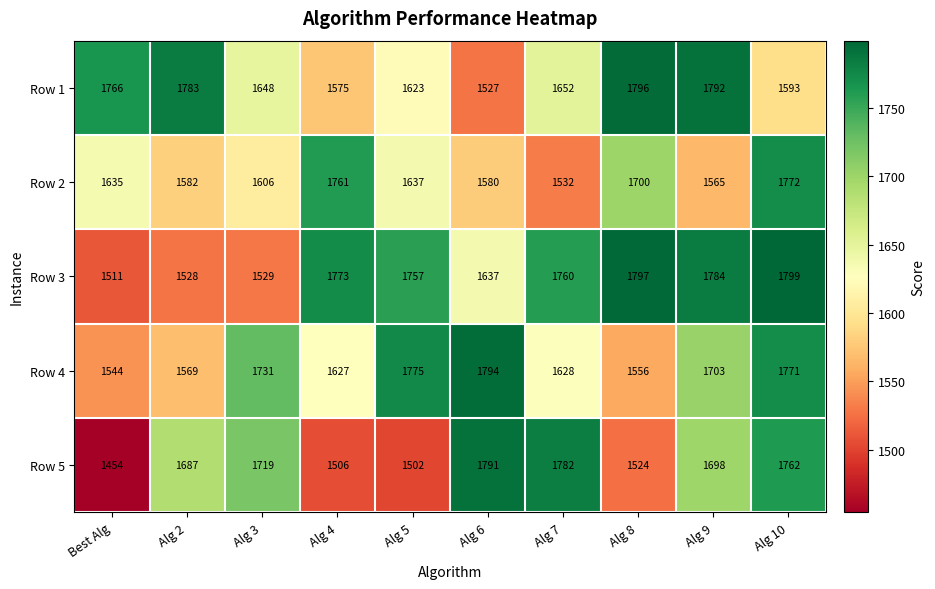

Count the number of categories in the chart.

10